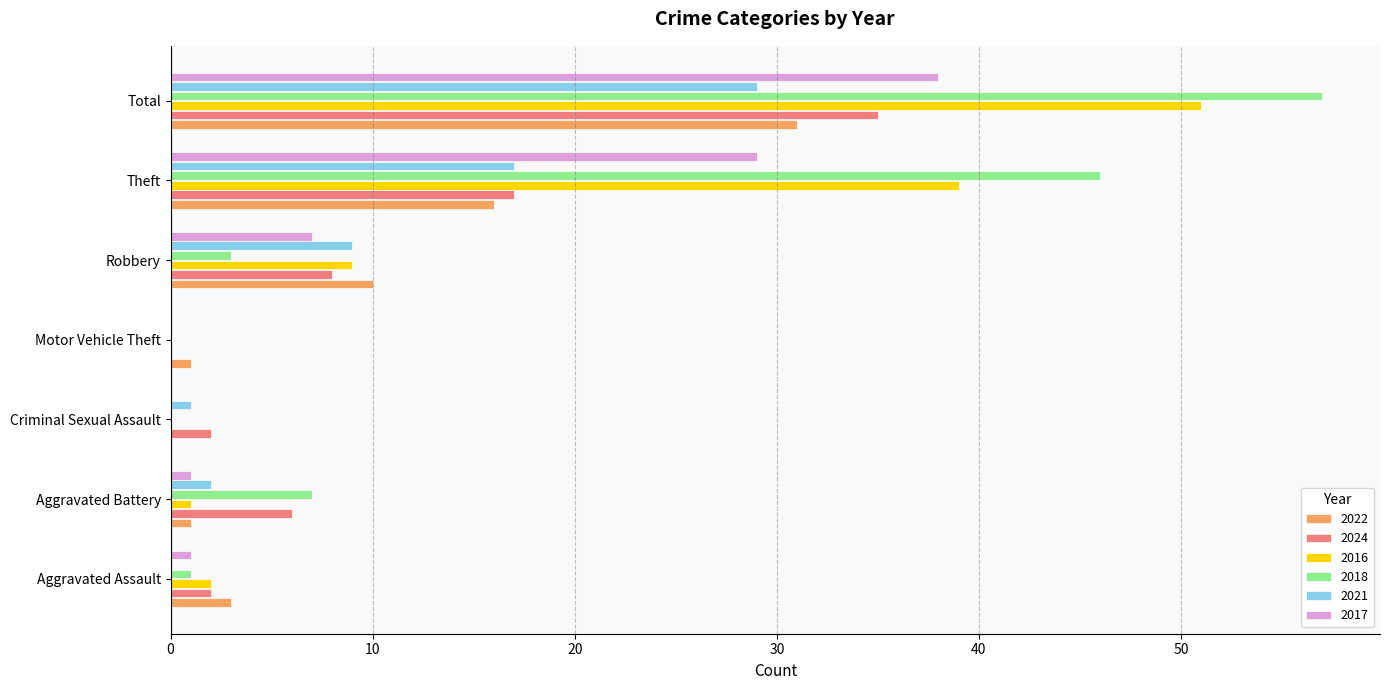

What is the sum of all 2022 values?

62